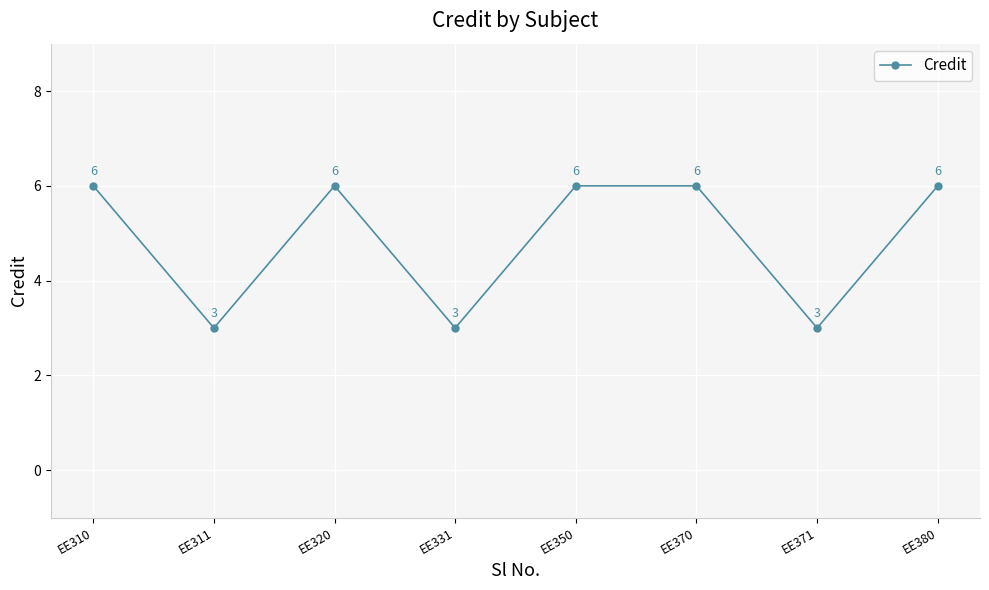

At which category does the data reach its first local peak?

EE320